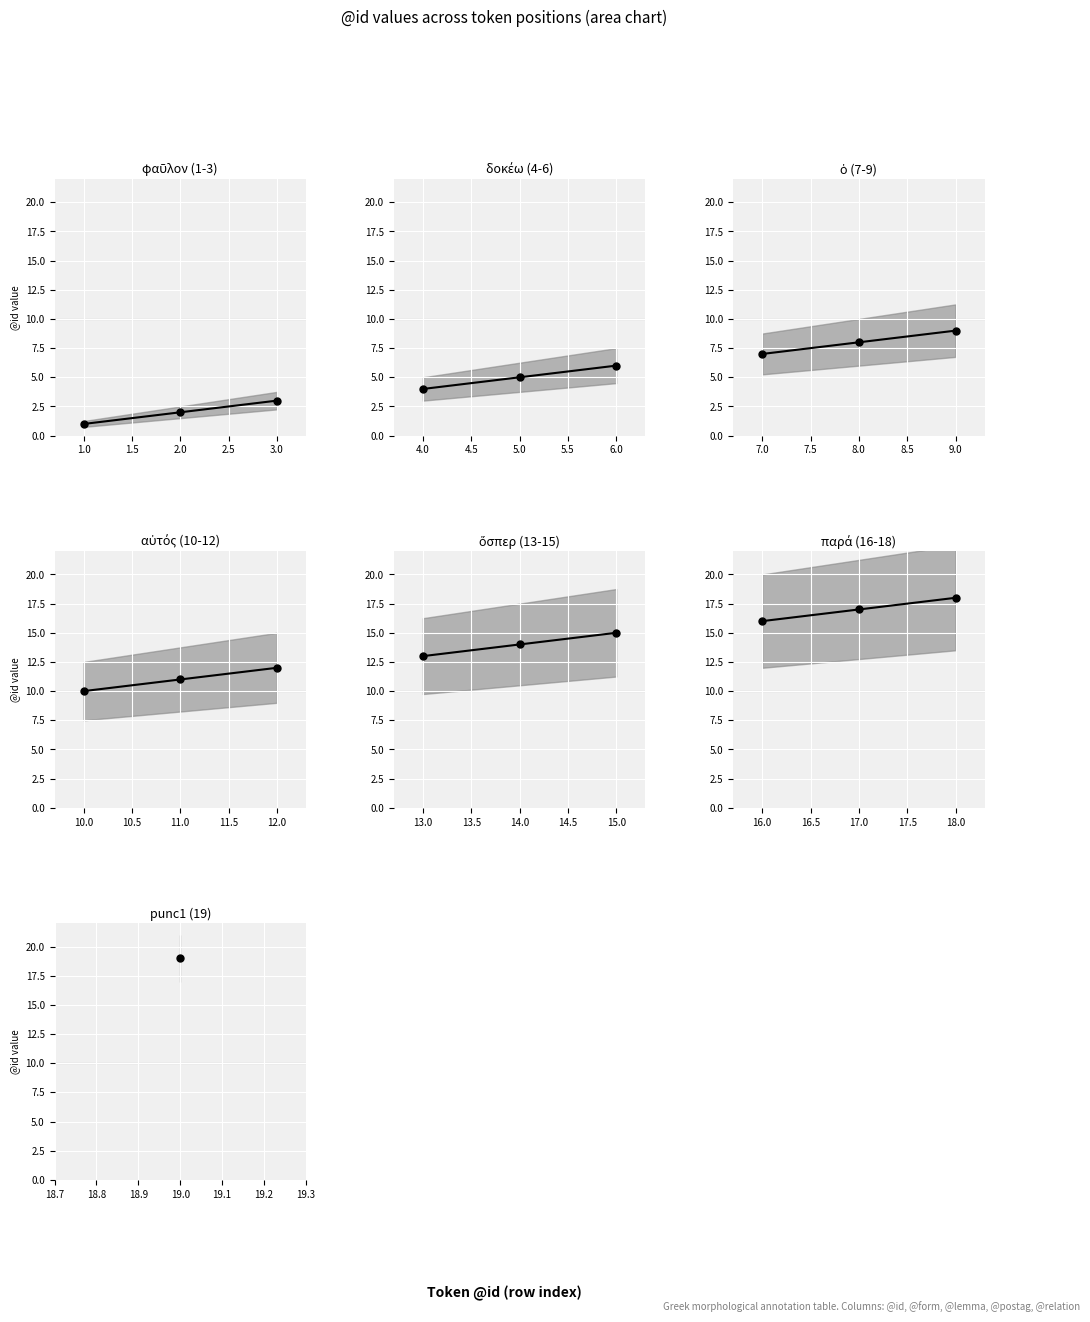

The value at 17.0 is 8. True or false?

False